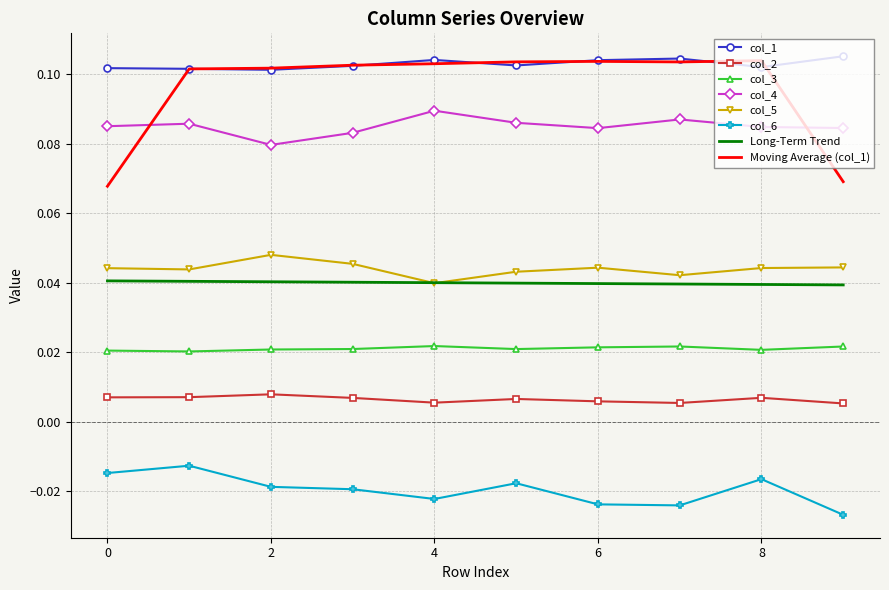

Which series has the largest total across all categories?

col_1